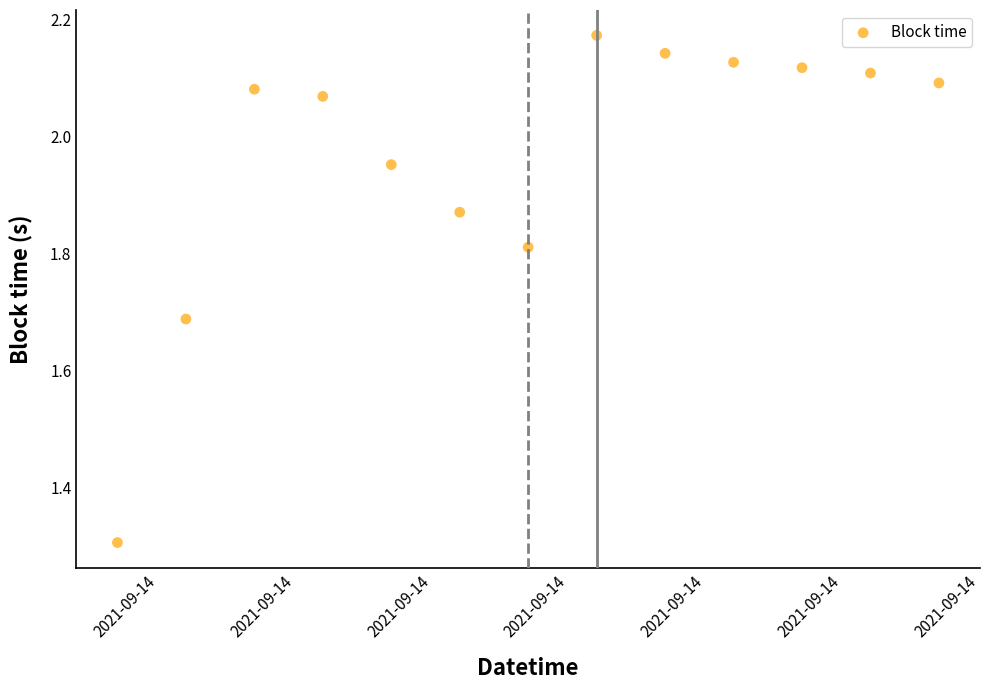

What Y value in the scatter plot is closest to 1?

1.3